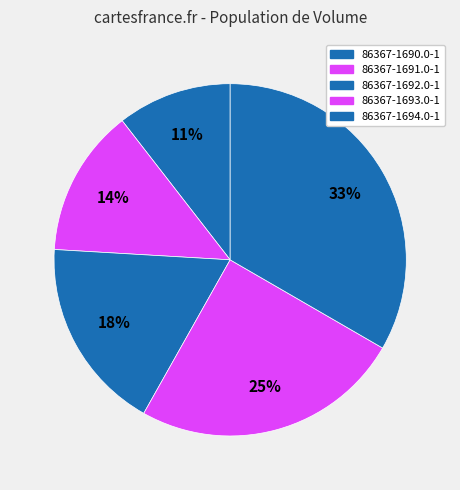

Which slice is the largest?

86367-1694.0-1